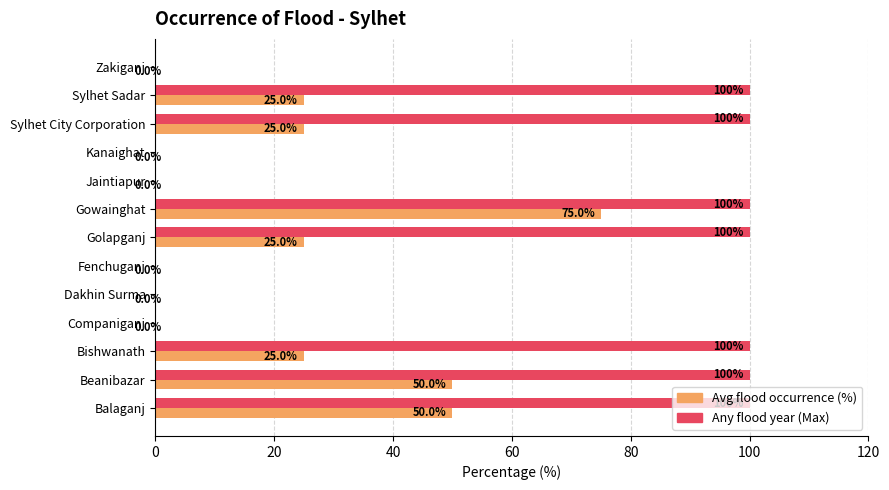

At which category is the sum across all series the highest?

Gowainghat